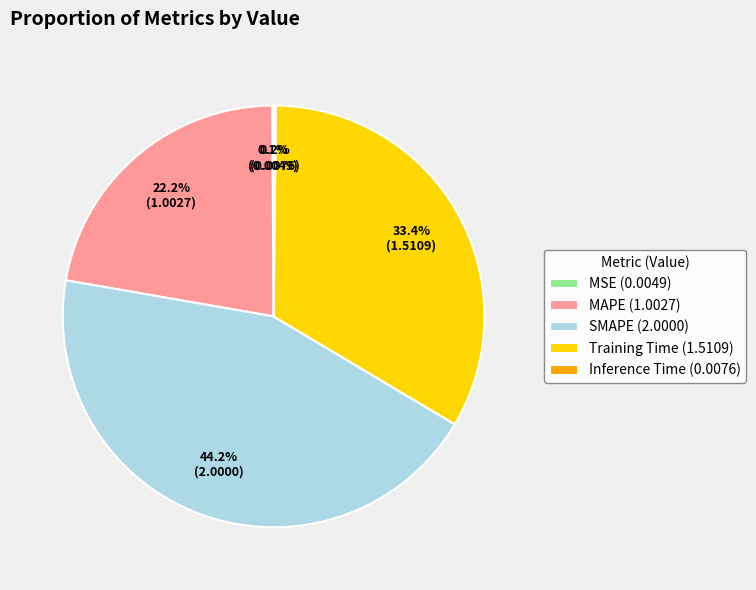

To the nearest percent, what is the average slice percentage?

20%